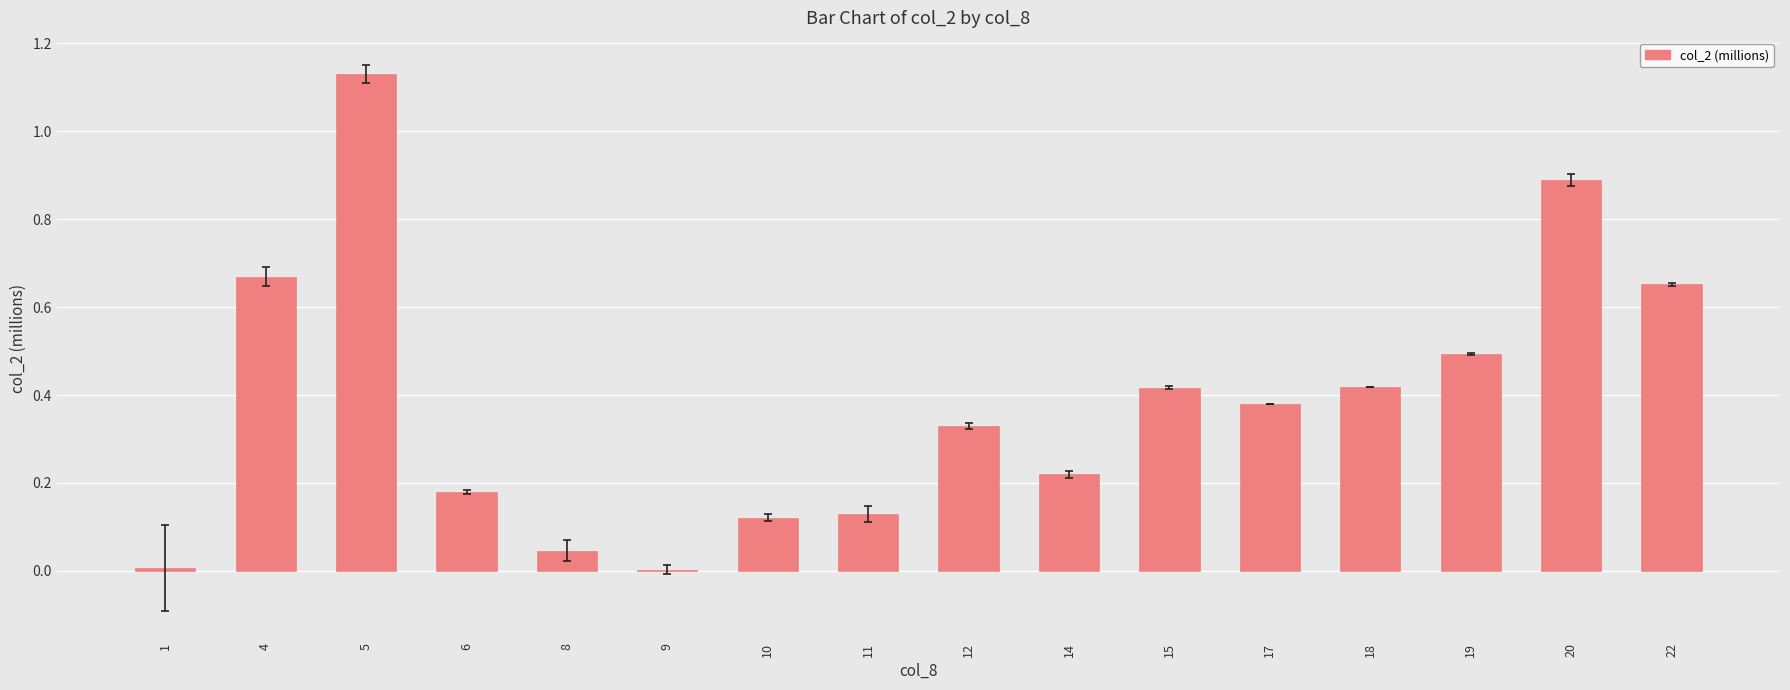

Which category has the highest value across all series?

5